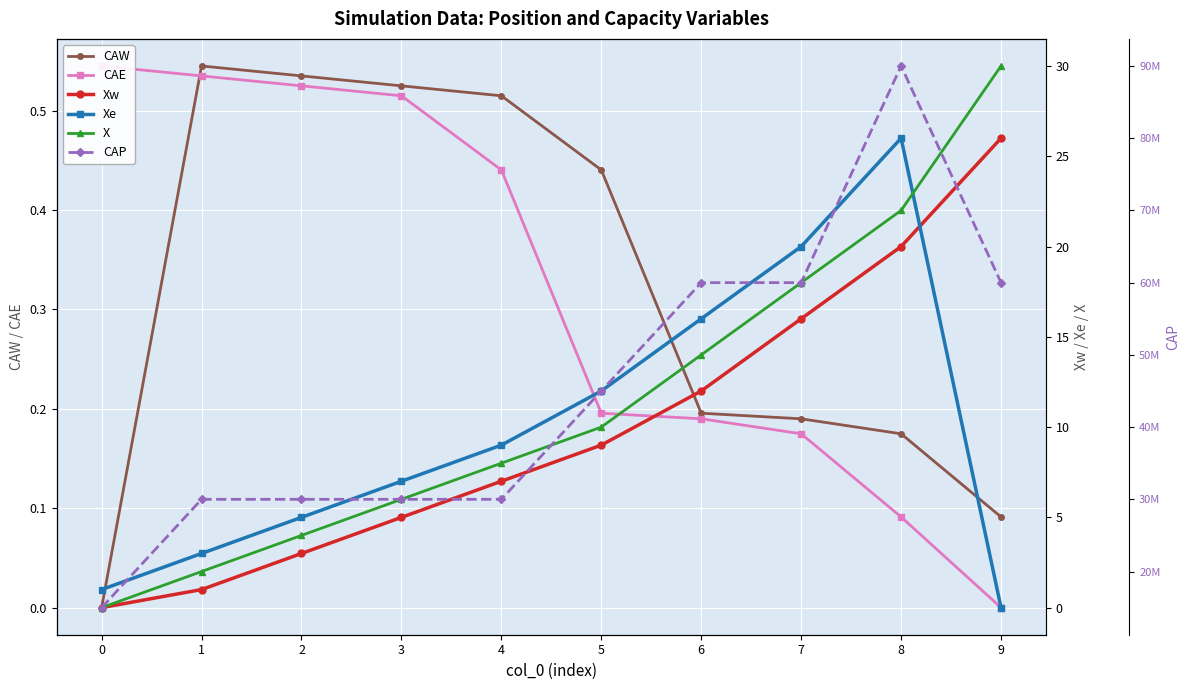

What are all the series names shown in the legend?

CAW, CAE, Xw, Xe, X, CAP